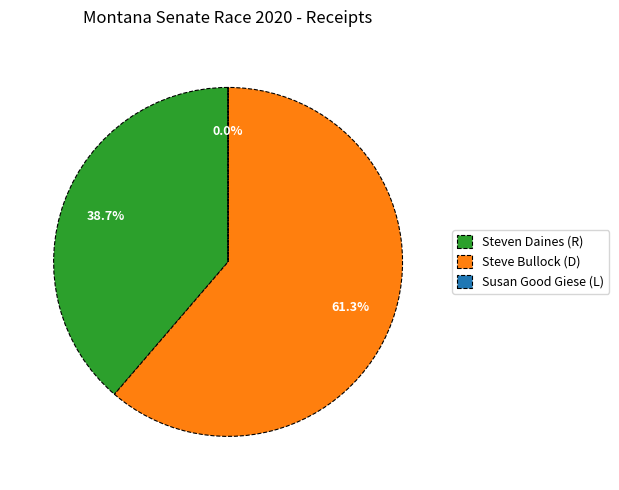

What is the total percentage of Steven Daines (R) and Steve Bullock (D)?

100.0%